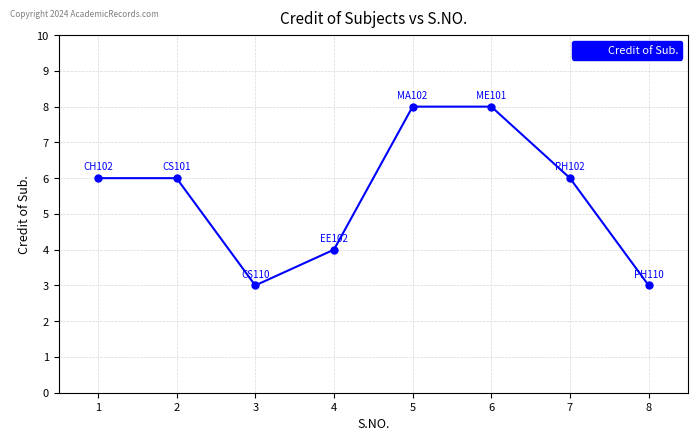

What is the sum of all values?

44